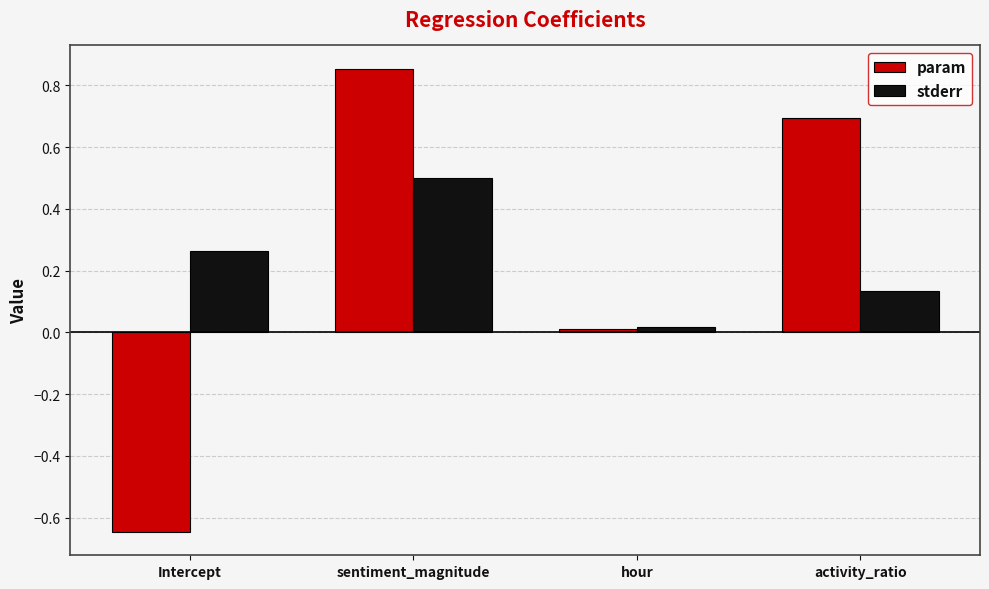

What is the label of the 4th bar from the right?

Intercept